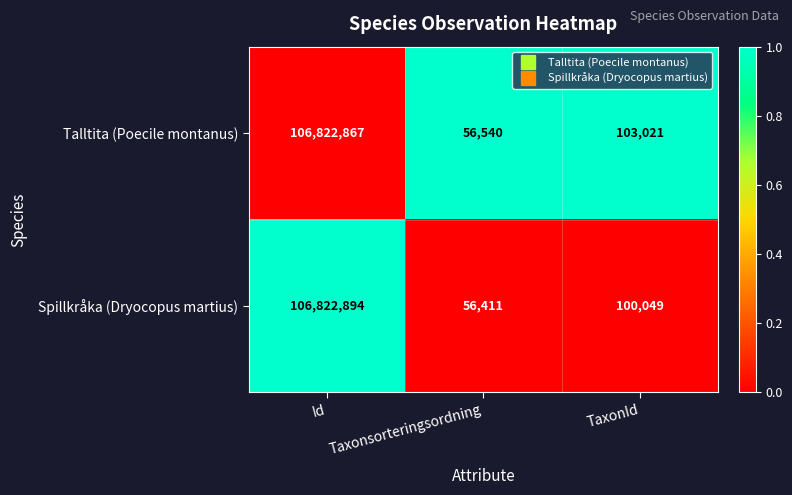

List the series in order of their overall mean, lowest first.

Spillkråka (Dryocopus martius), Talltita (Poecile montanus)